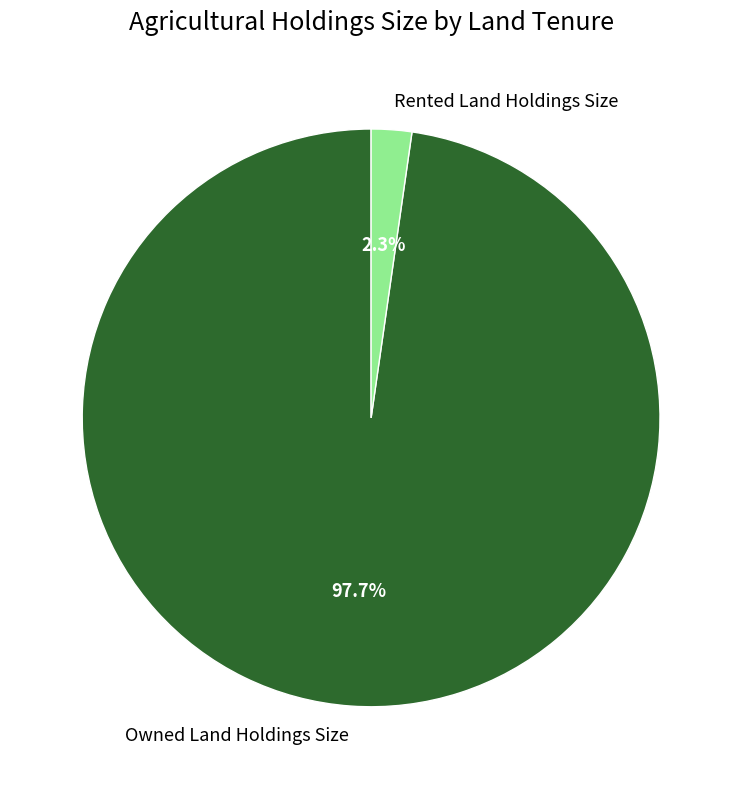

Count the number of slices in the pie.

2